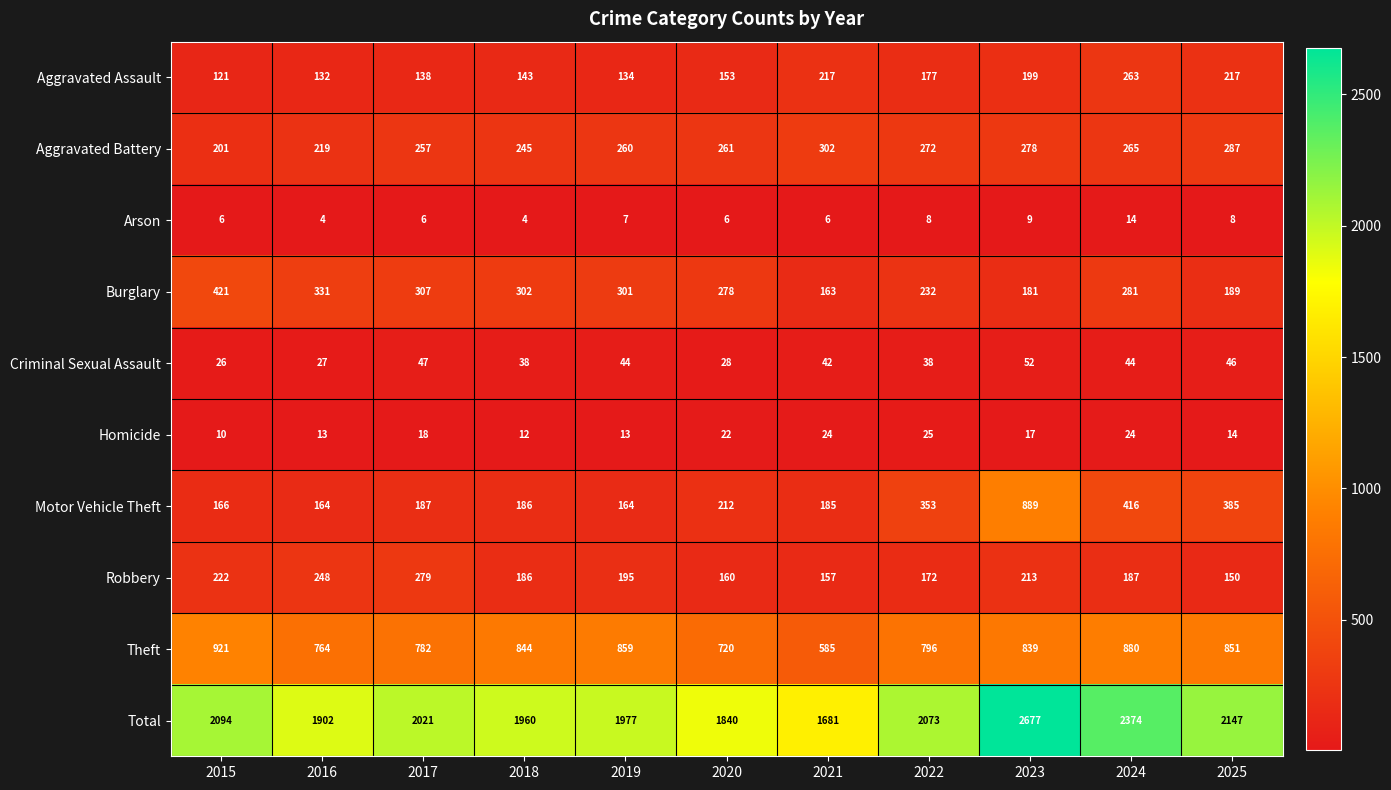

Which series has the largest total across all categories?

Total